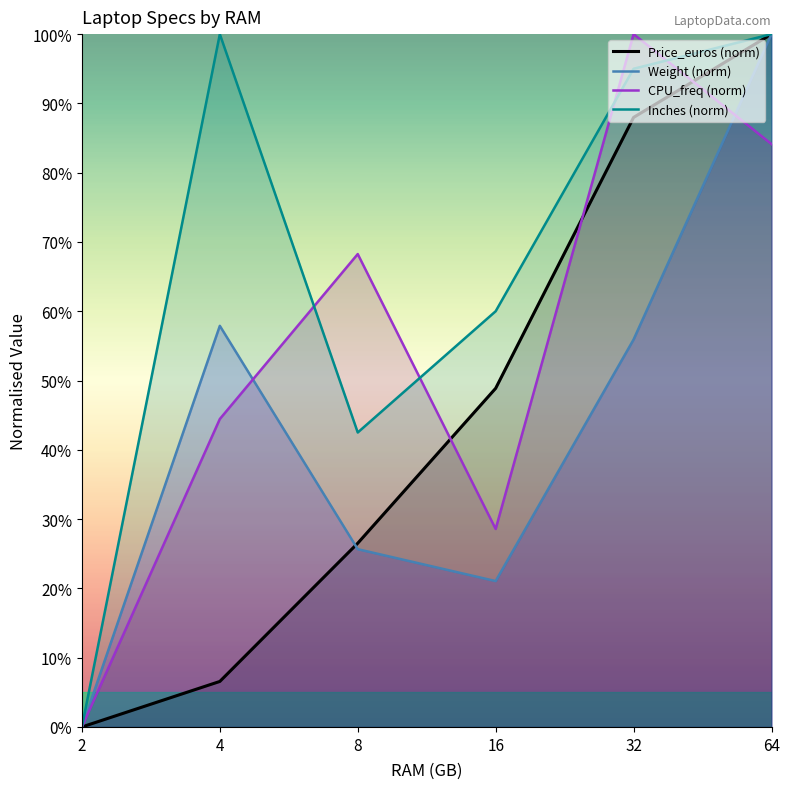

Reading left to right, extract all data points from this chart.

Price_euros (norm): 0.0	6.6	26.5	48.9	88.0	100.0
Weight (norm): 0.0	57.9	25.7	21.1	55.9	100.0
CPU_freq (norm): 0.0	44.4	68.3	28.6	100.0	84.1
Inches (norm): 0.0	100.0	42.5	60.0	95.0	100.0